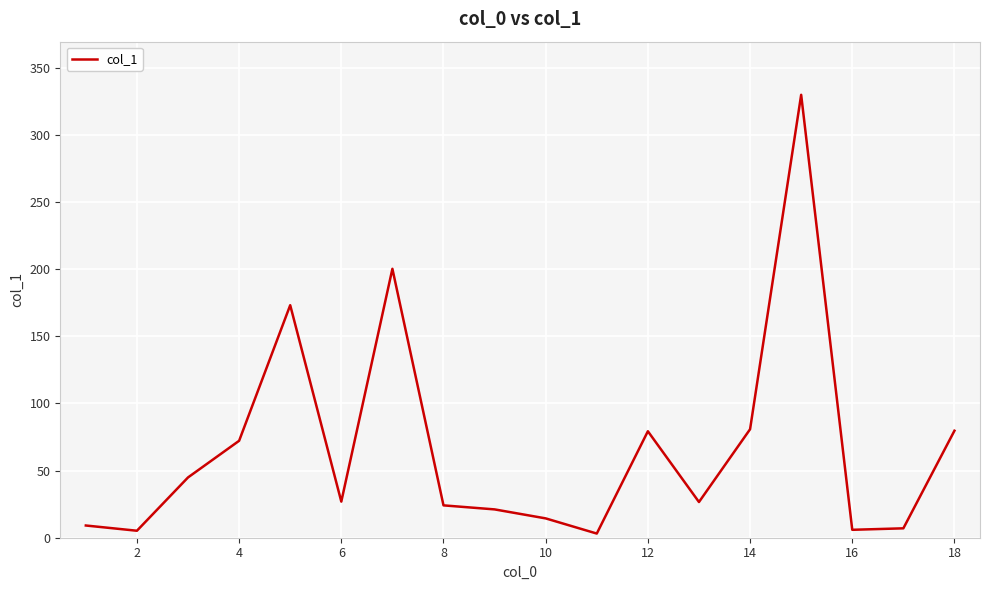

What is the difference between the maximum and minimum values?

326.8